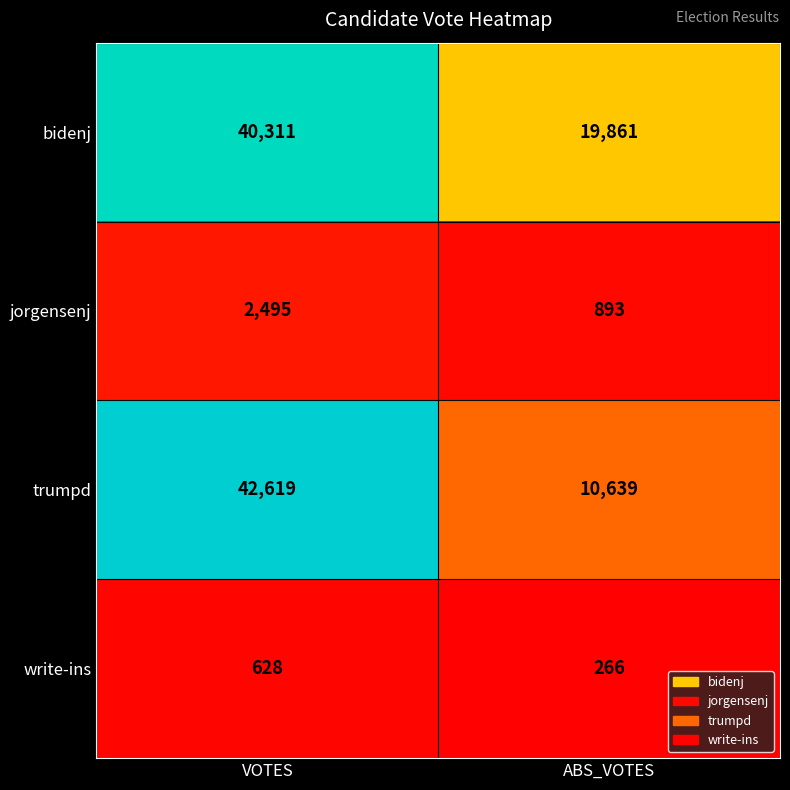

The value of bidenj at VOTES is 72158. True or false?

False